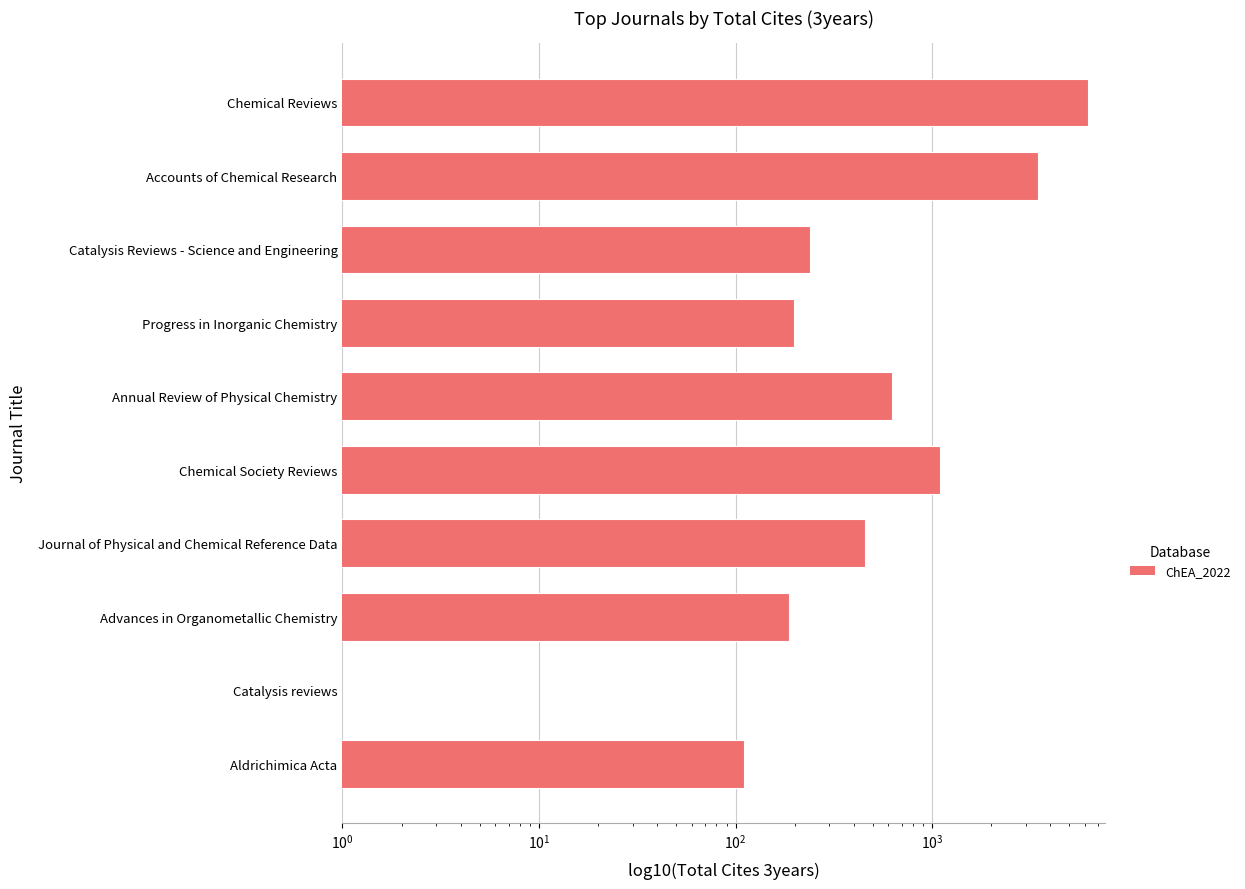

True or false: the data shows 4113 at Chemical Reviews.

False